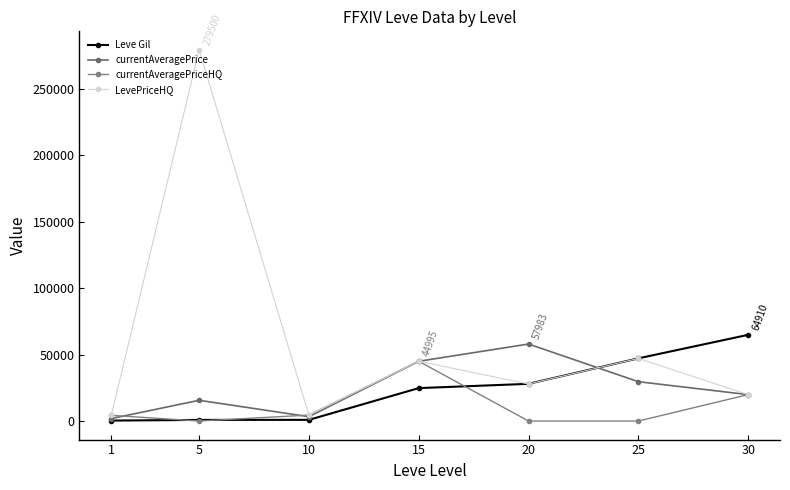

What is the spread (max minus min) of values at 15?

20205.0